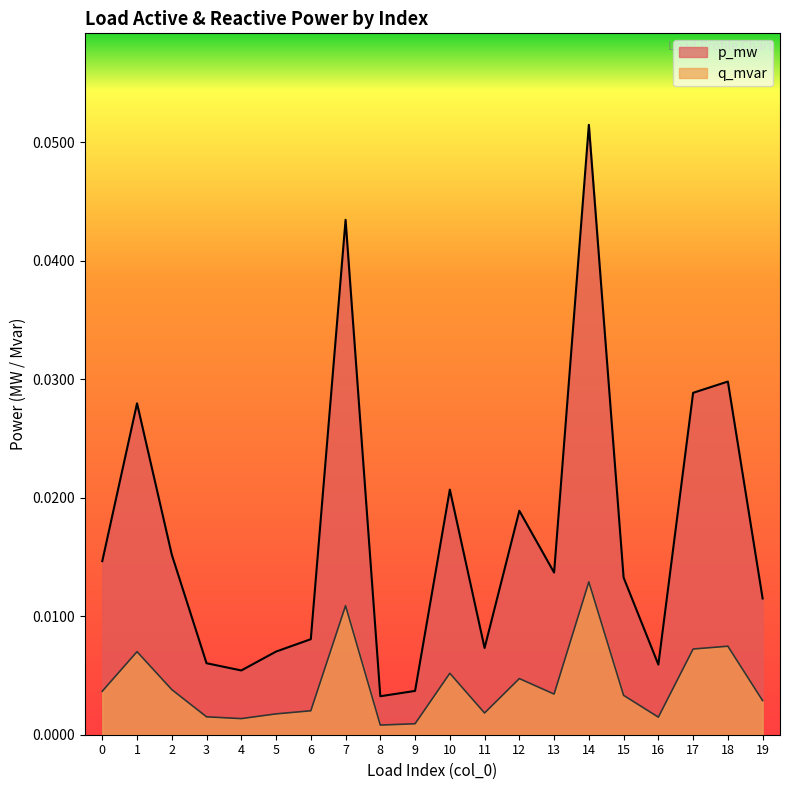

What is the maximum value shown in the chart?

0.1